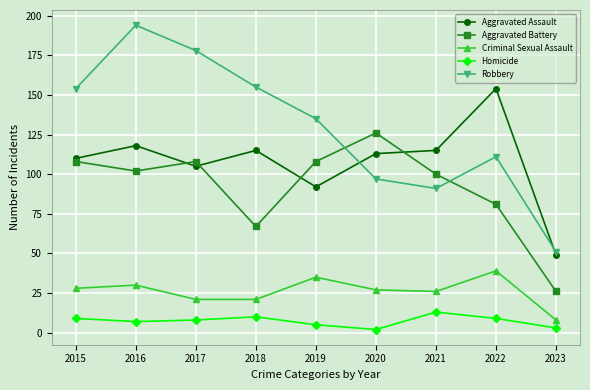

What is the lowest value of the Homicide series?

2